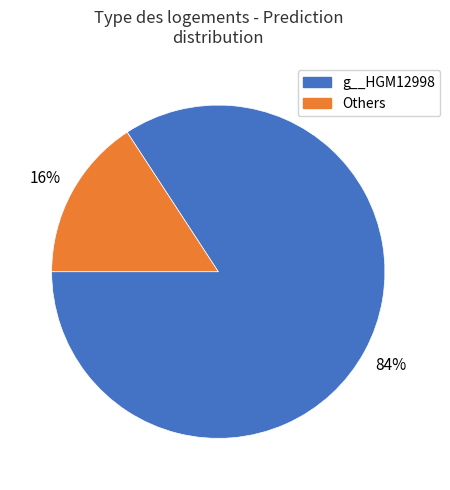

To the nearest percent, what is the difference between the largest and smallest slice percentages?

68%